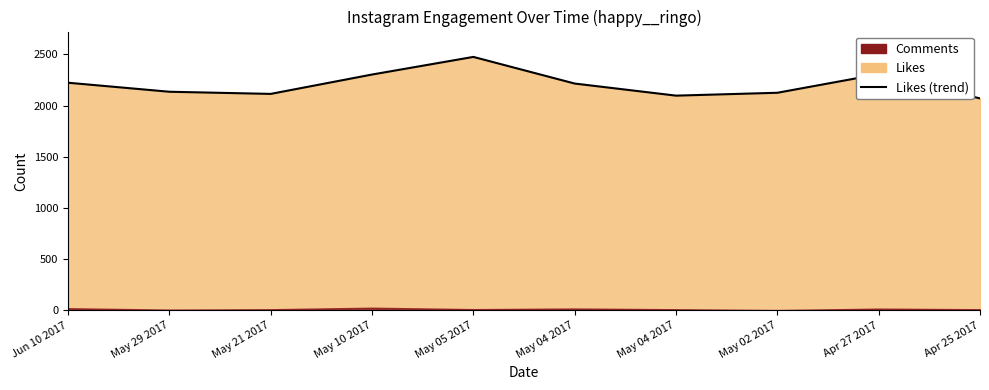

Count the number of values greater than 2215.

4